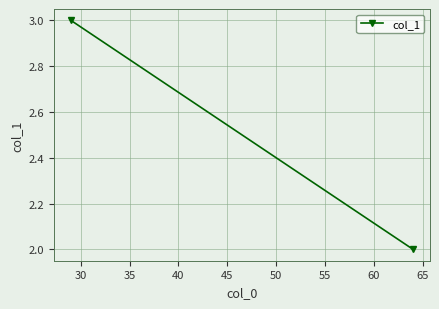

What is the greatest value displayed?

3